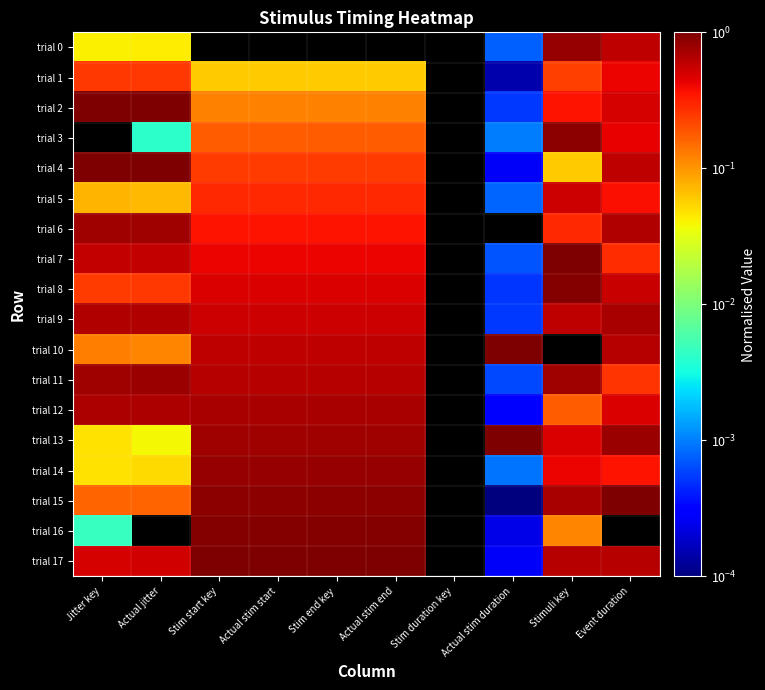

How many distinct data groups are displayed?

18